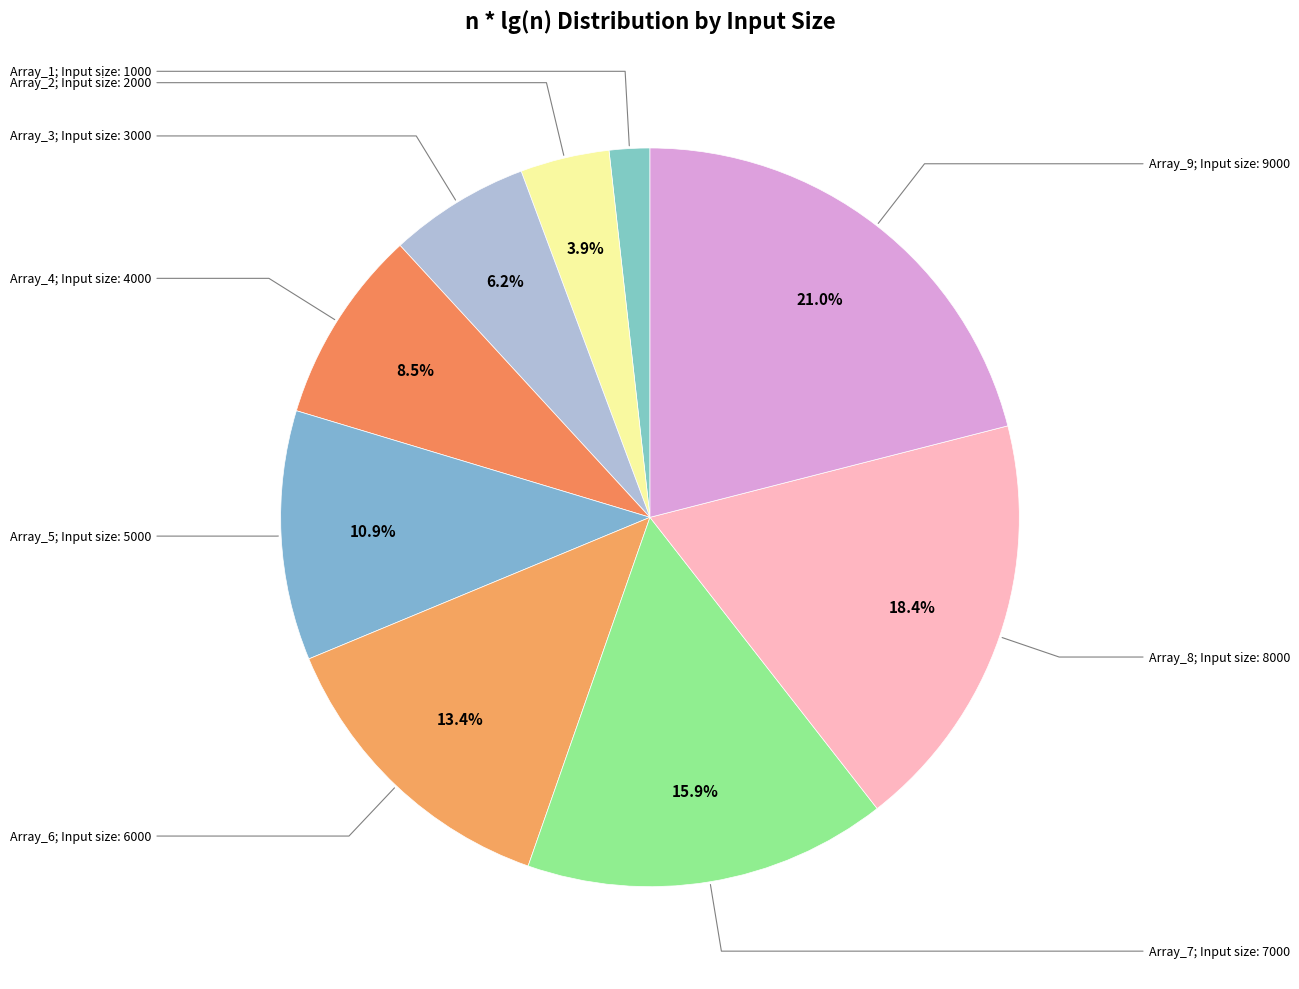

Count the number of slices in the pie.

9